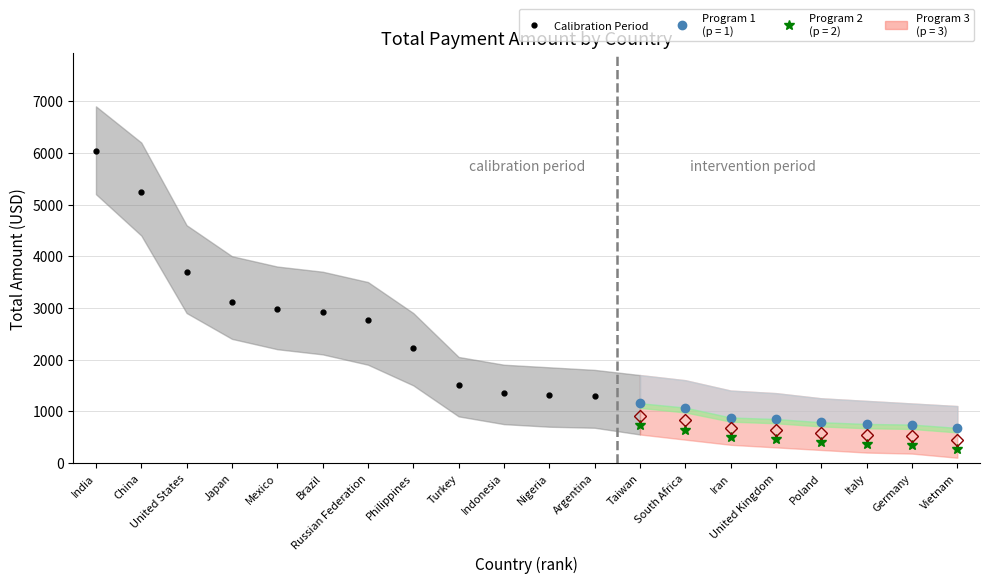

Where does the data first go above 1352?

India